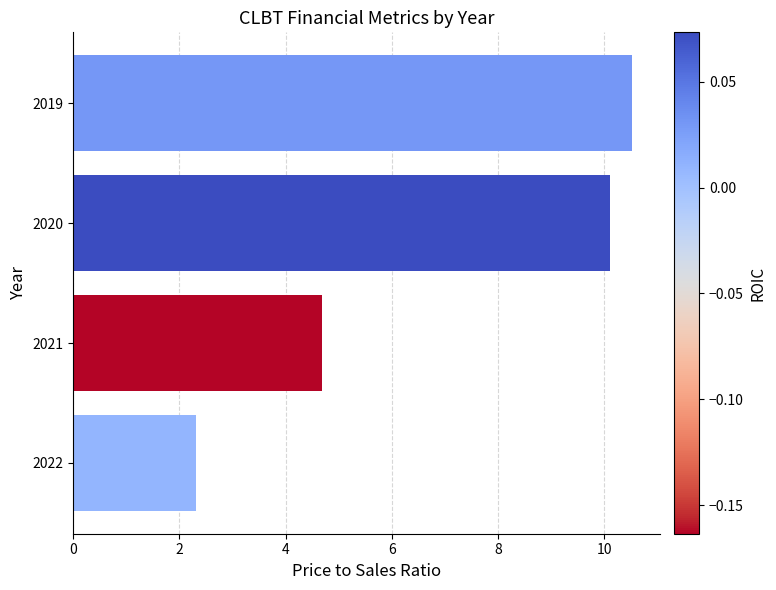

Where is the data nearest to the value 6?

2021